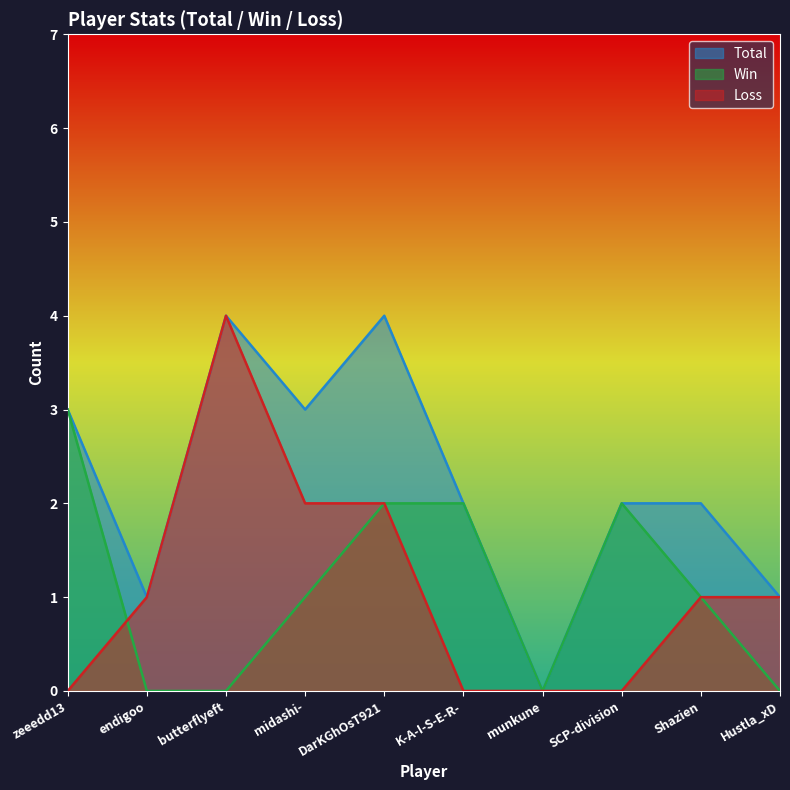

Reading left to right, transcribe all the data shown in this chart.

Total: zeeedd13=3	endigoo=1	butterflyeft=4	midashi-=3	DarKGhOsT921=4	K-A-I-S-E-R-=2	munkune=0	SCP-division=2	Shazien=2	Hustla_xD=1
Win: zeeedd13=3	endigoo=0	butterflyeft=0	midashi-=1	DarKGhOsT921=2	K-A-I-S-E-R-=2	munkune=0	SCP-division=2	Shazien=1	Hustla_xD=0
Loss: zeeedd13=0	endigoo=1	butterflyeft=4	midashi-=2	DarKGhOsT921=2	K-A-I-S-E-R-=0	munkune=0	SCP-division=0	Shazien=1	Hustla_xD=1